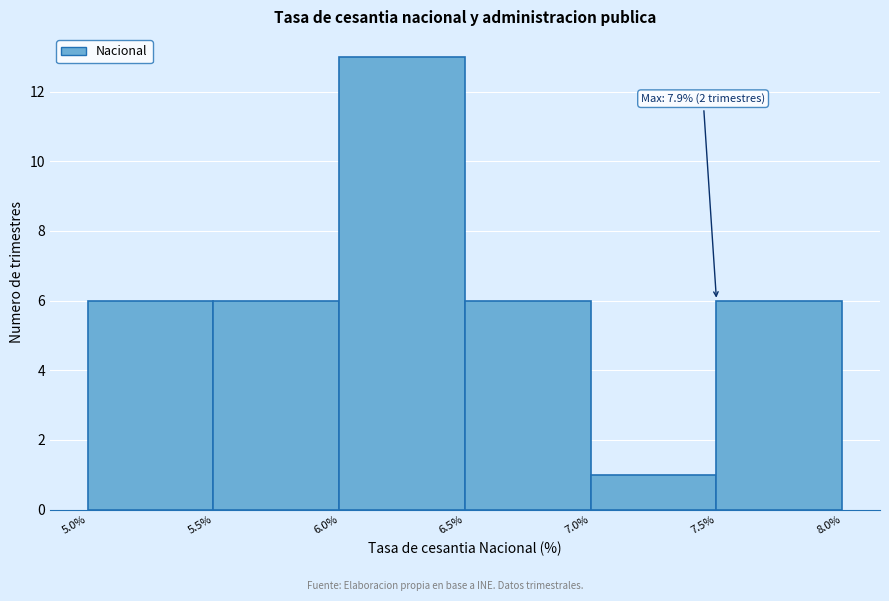

Which range on the x-axis has the tallest bar?

6.0% to 6.5%